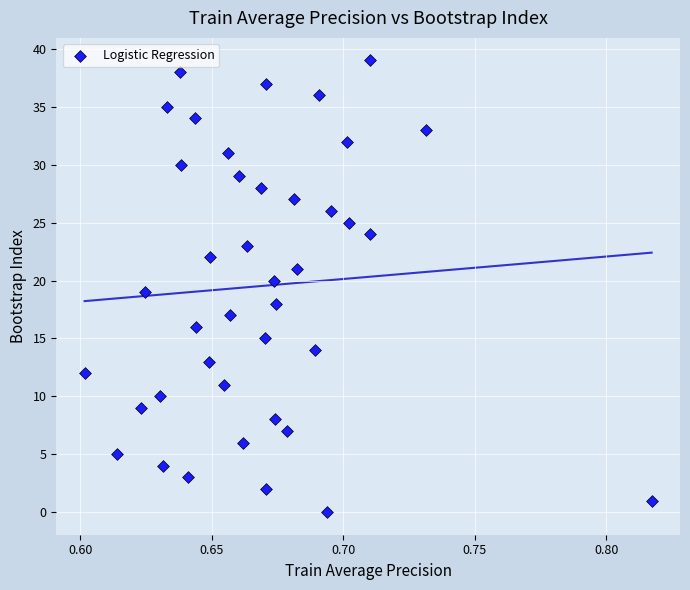

What is the range of Y values (max minus min)?

39